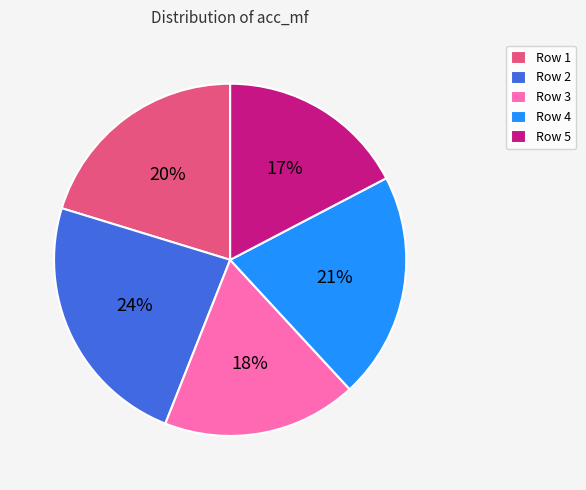

Is the sum of Row 1 and Row 4 greater than half?

No